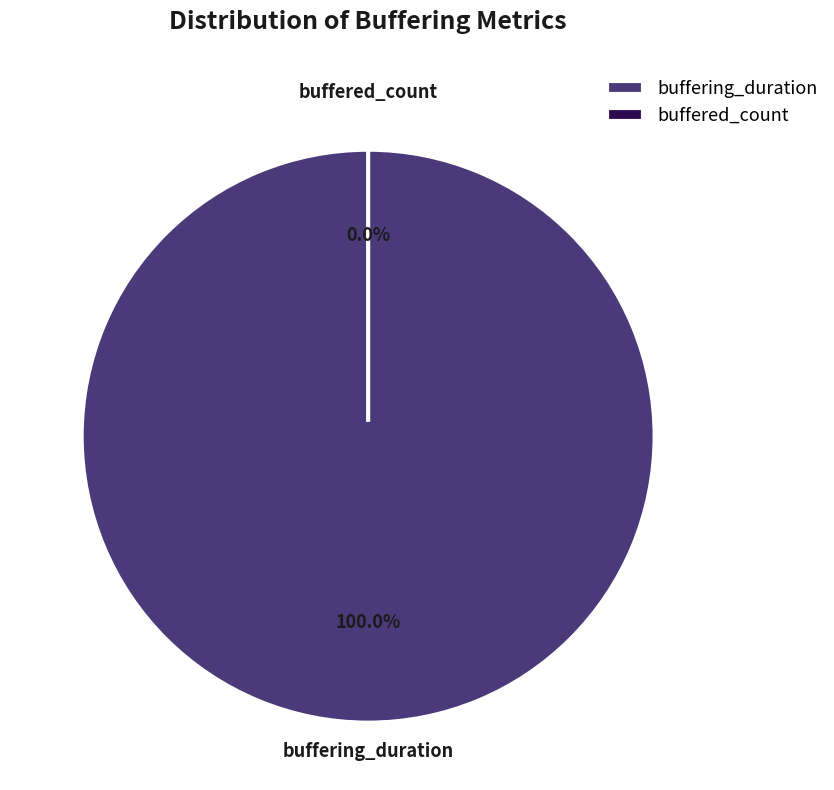

True or false: buffering_duration accounts for 99% of the total.

False